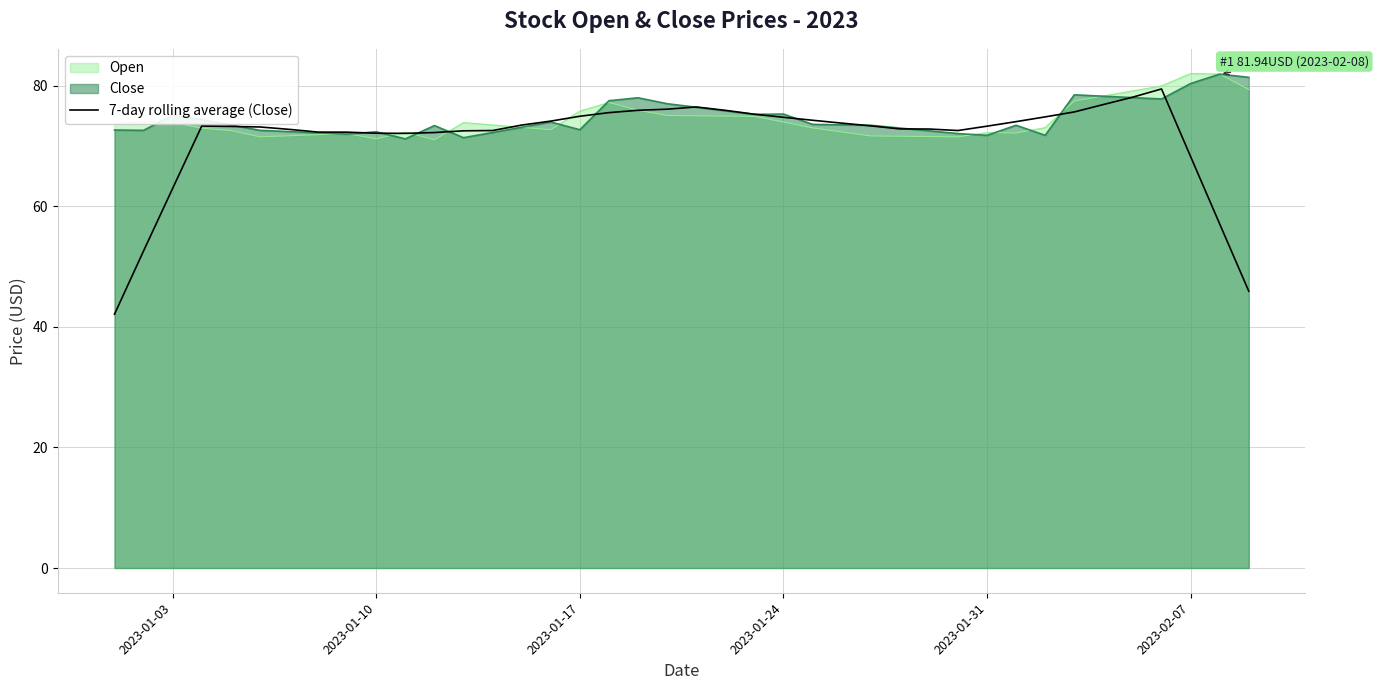

What is the highest value of the Open series?

82.0